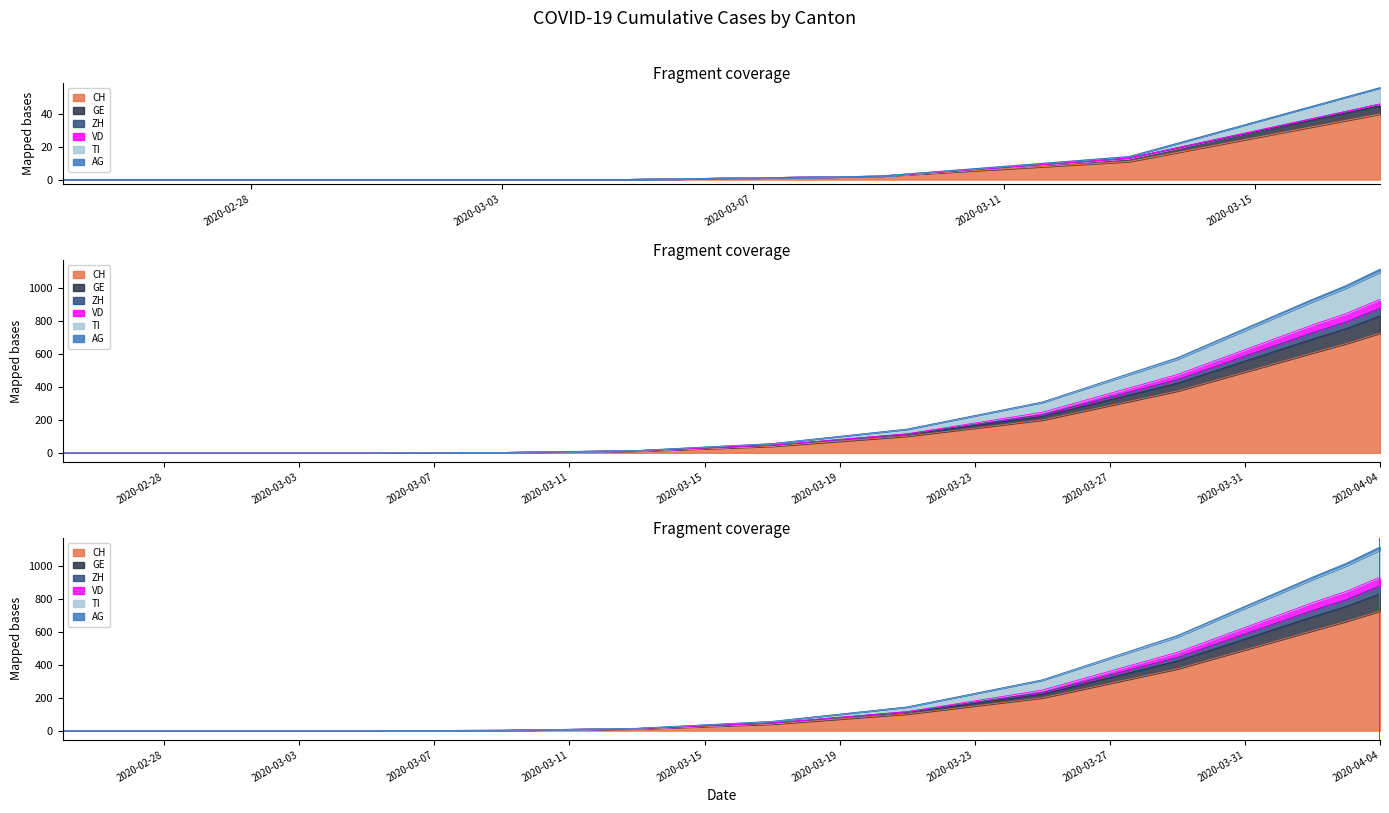

What are all the series names shown in the legend?

CH, GE, ZH, VD, TI, AG